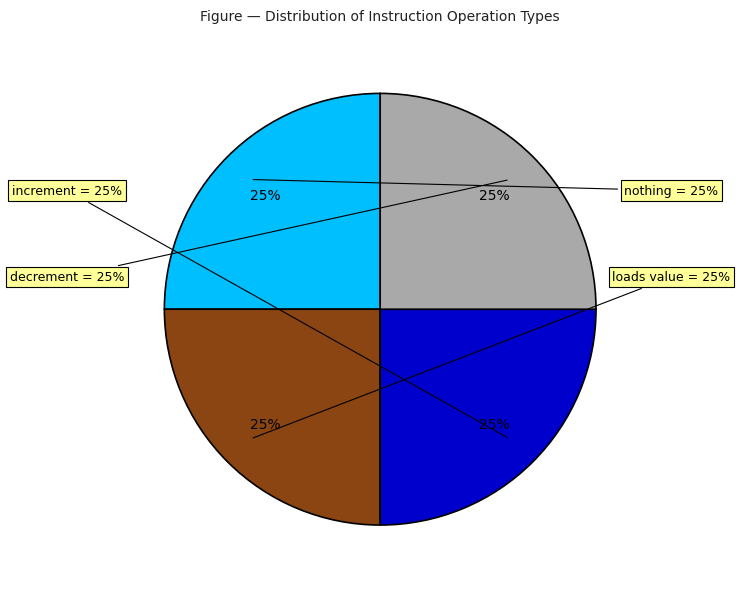

Does load 0 represent more than half of the total?

No